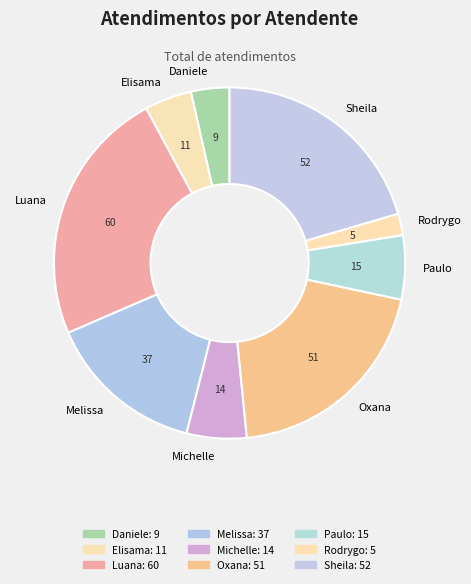

Approximately how many times larger is the value at Luana compared to Sheila?

1.2